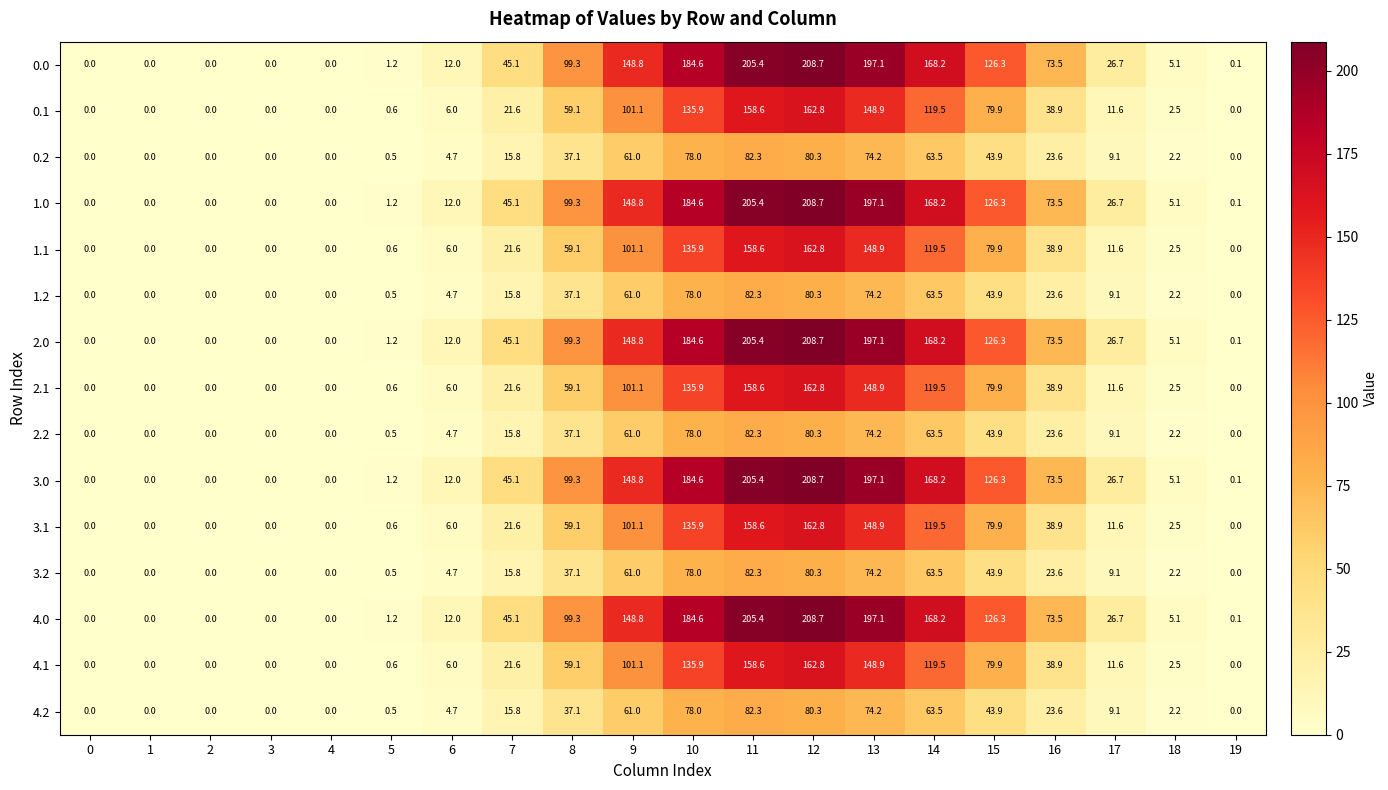

Which category has the highest value across all series?

12